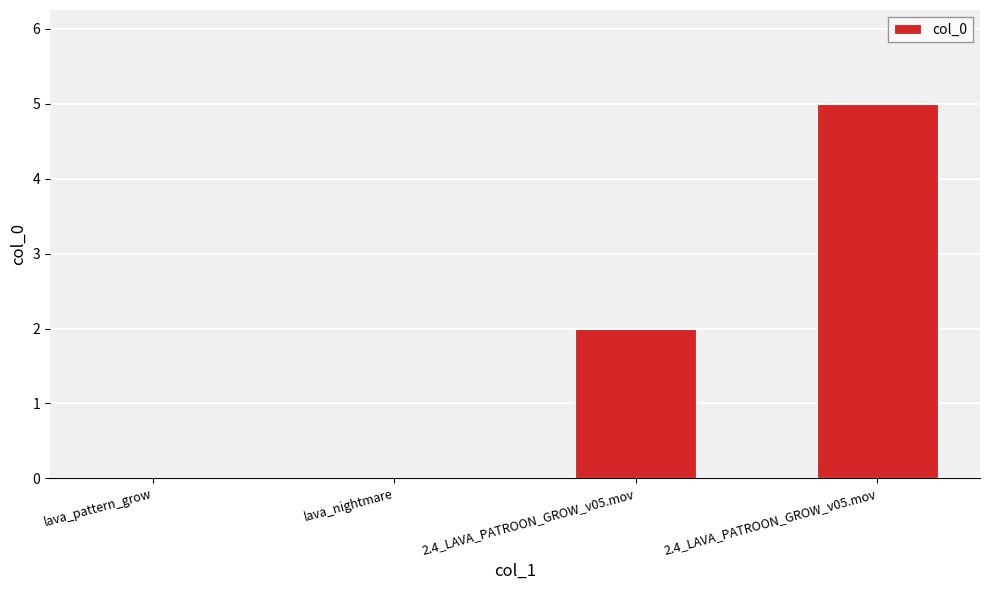

What is the greatest value displayed?

5